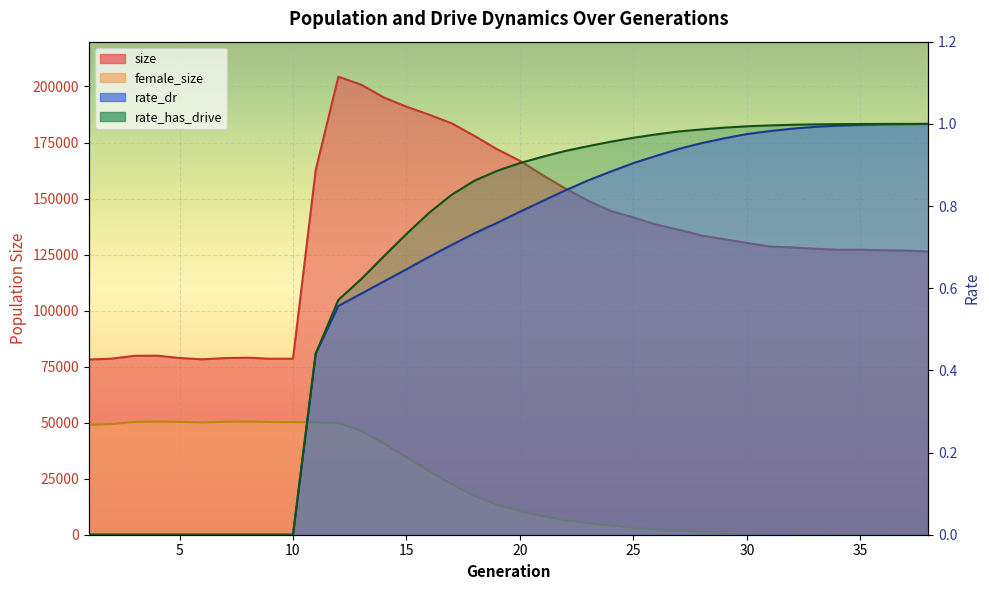

At which label is rate_dr closest to 0?

1